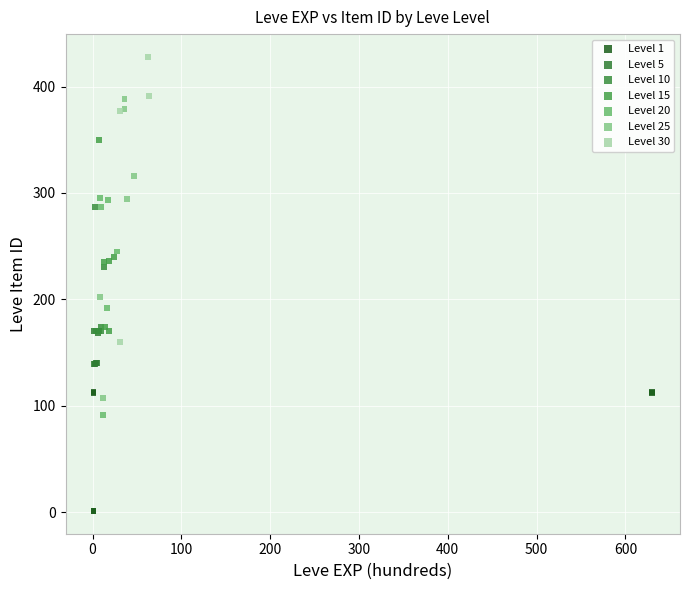

Which series contains the lowest Y value?

Level 1